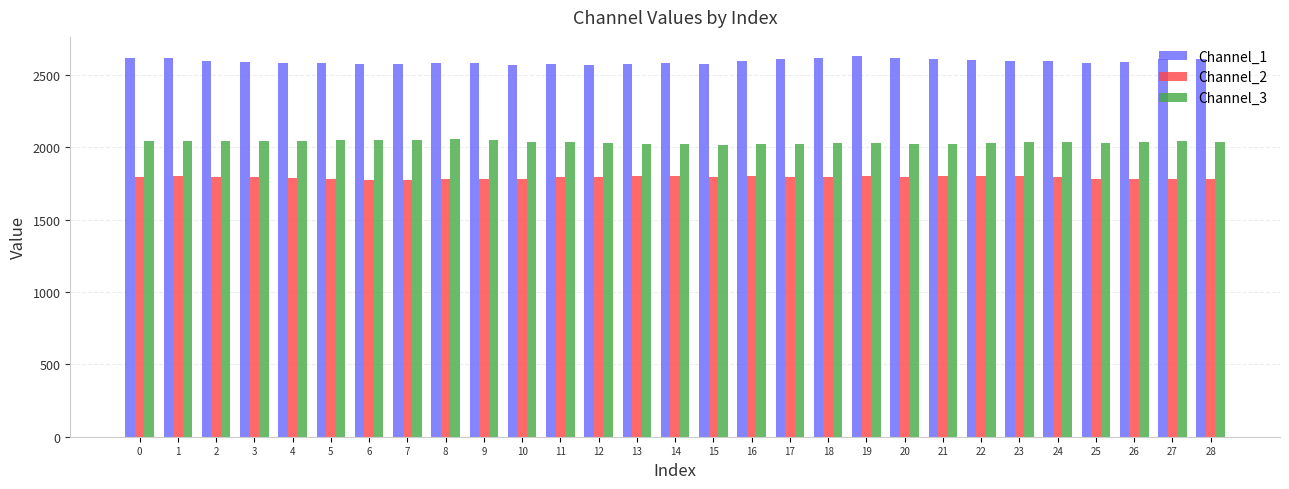

The value of Channel_2 at 14 is 1799.1. True or false?

True